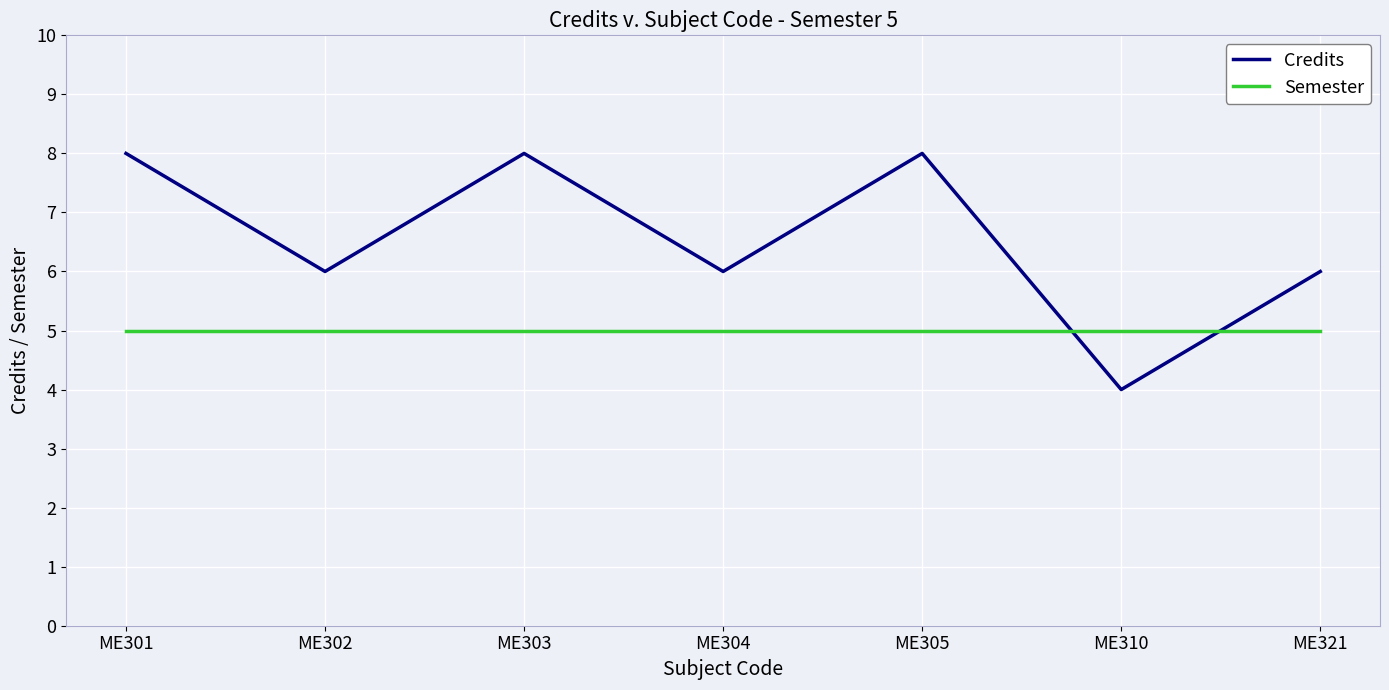

Where do Semester and Credits first cross each other?

ME305 and ME310